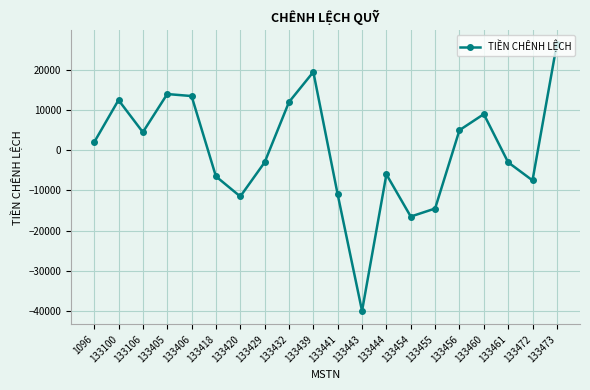

Between 133455 and 1096, which is larger?

1096